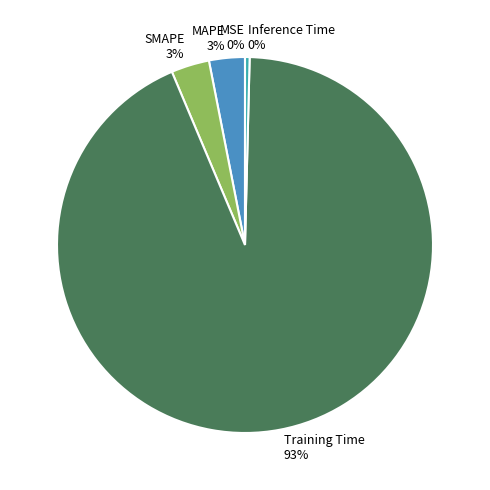

To the nearest percent, what is the average slice percentage?

20%